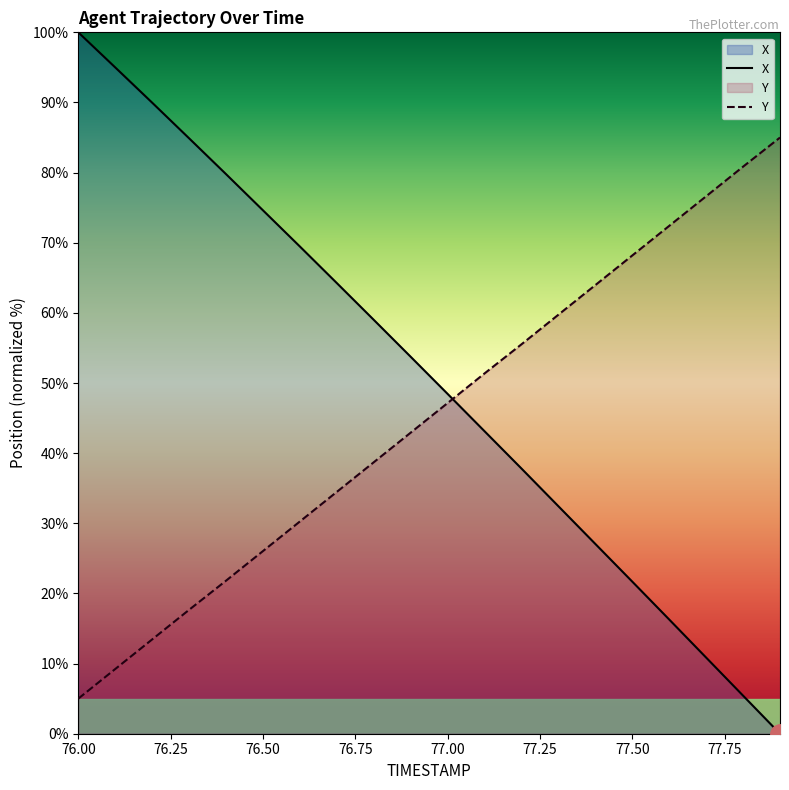

The Y series shows 21.1 at 76.6. True or false?

False